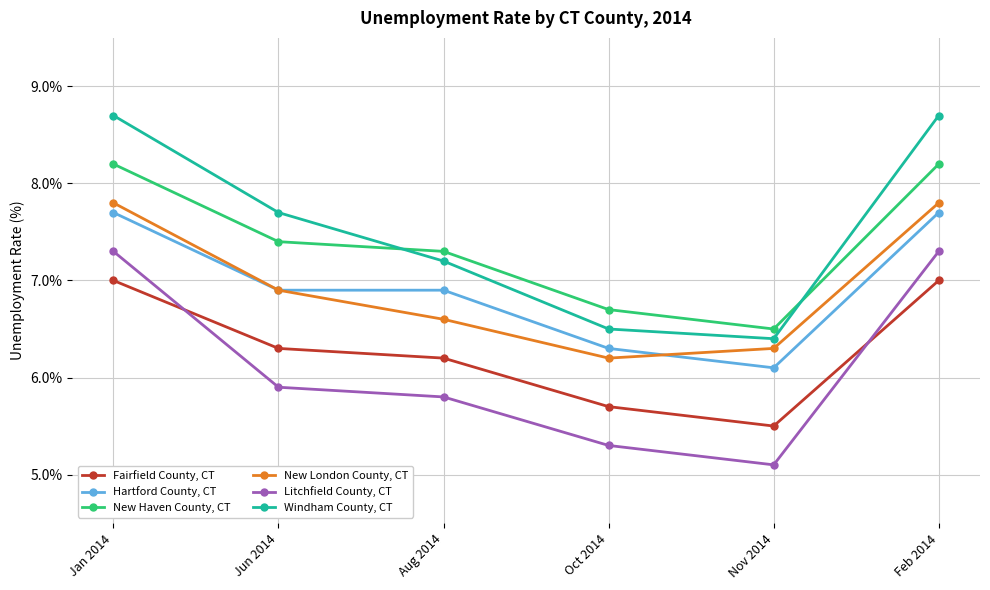

At which label is Hartford County, CT closest to 6?

Nov 2014